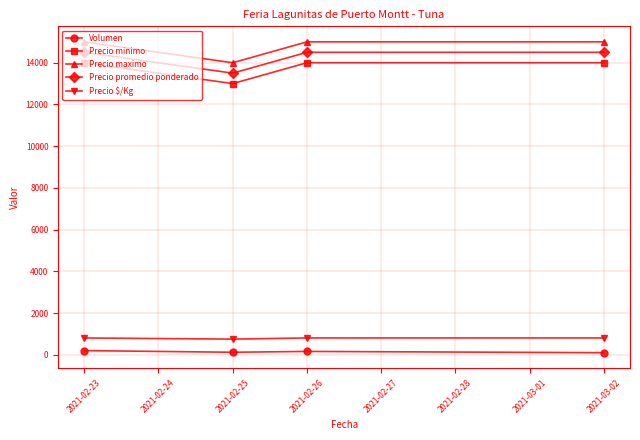

What are all the series names shown in the legend?

Volumen, Precio minimo, Precio maximo, Precio promedio ponderado, Precio $/Kg